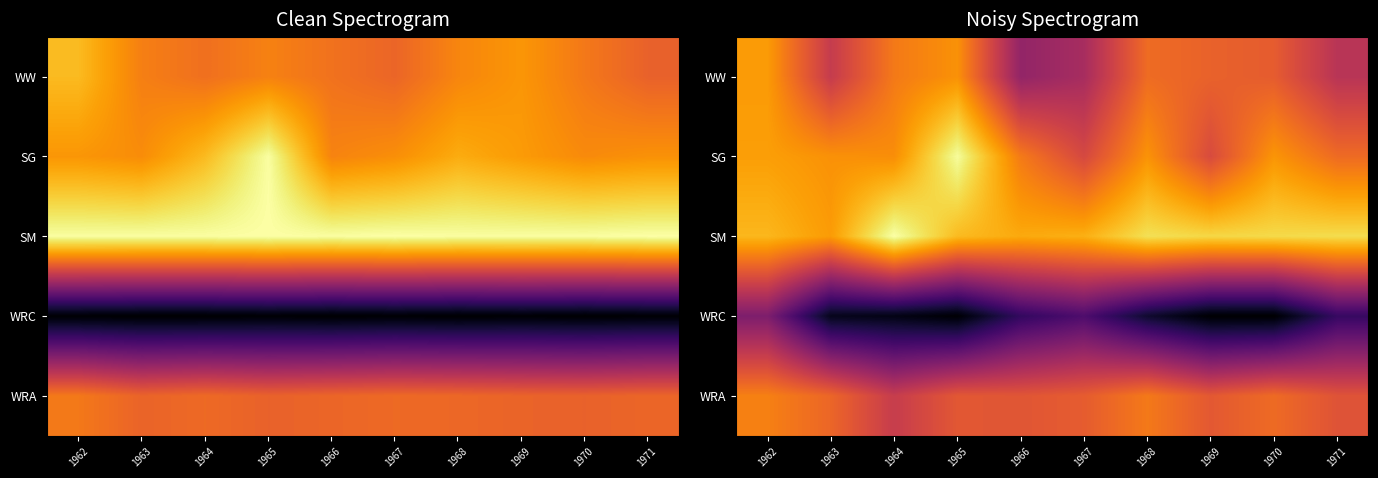

What is the total value across all series at 1965?

3.2